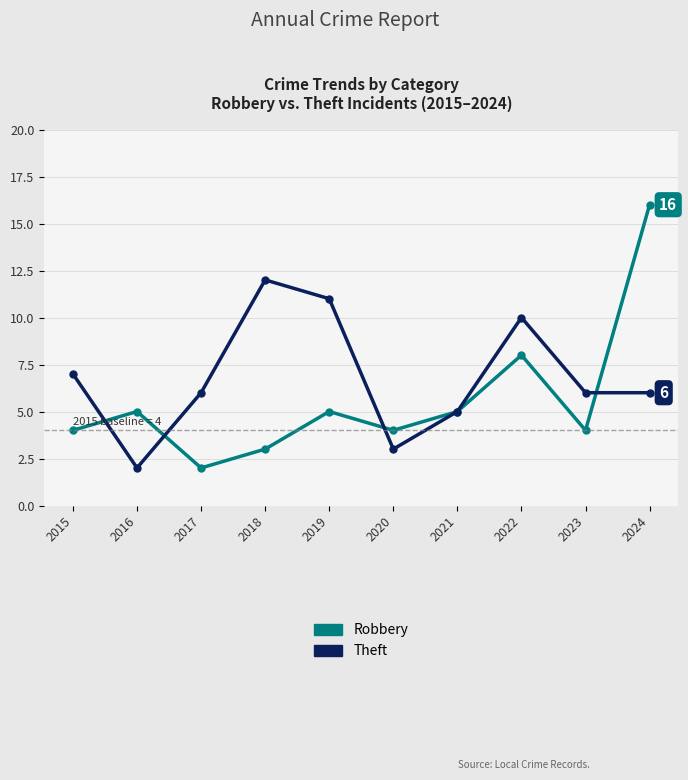

Between 2015 and 2017, which series saw the biggest shift?

Robbery